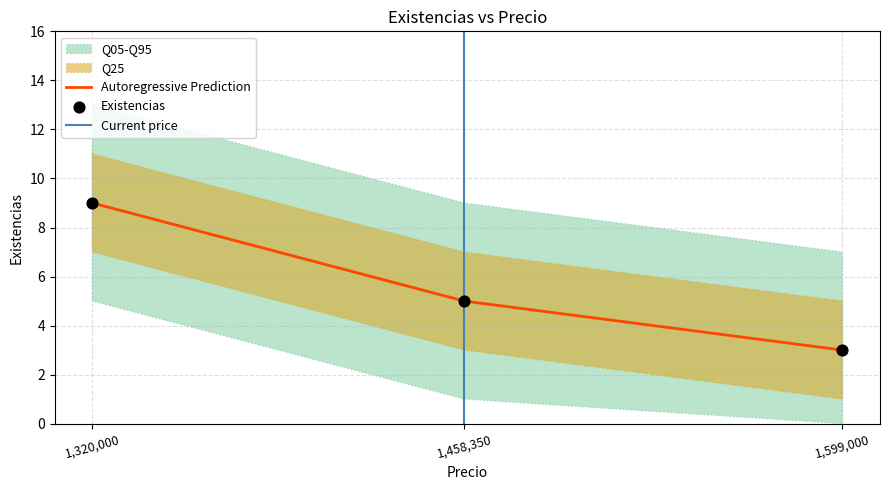

Which category has the highest value in the Autoregressive Prediction series?

1,320,000